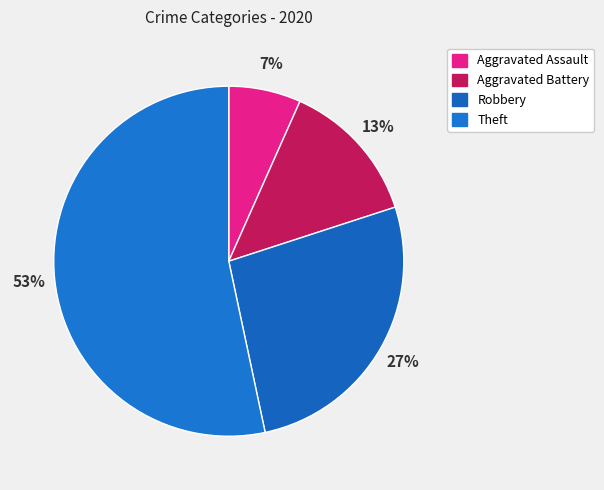

What percentage is the Theft slice, to the nearest percent?

53%